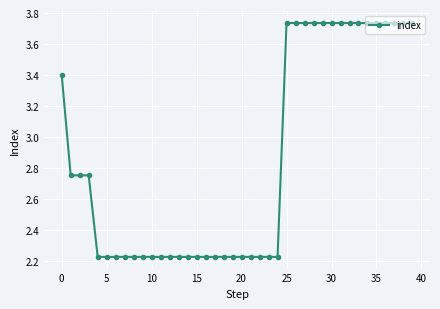

What is the difference between the second highest and second lowest values?

1.5